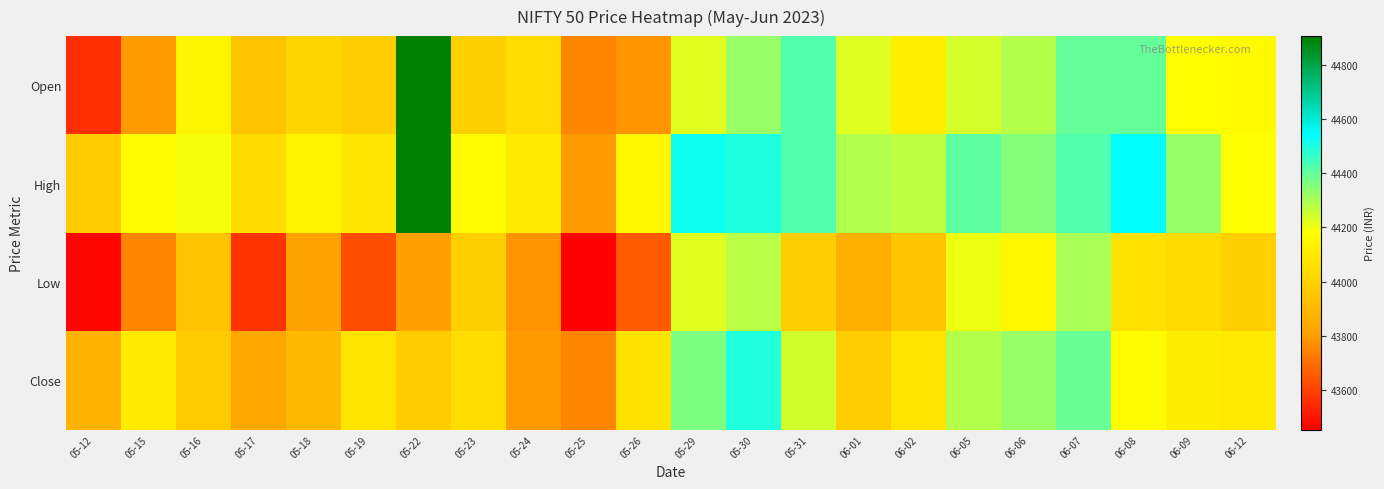

Reading left to right, transcribe all the data shown in this chart.

Open: 05-12=43559.2	05-15=43799.0	05-16=44134.9	05-17=43946.8	05-18=44010.1	05-19=43984.9	05-22=44905.0	05-23=43991.6	05-24=44048.0	05-25=43750.1	05-26=43784.9	05-29=44225.0	05-30=44325.0	05-31=44425.0	06-01=44226.0	06-02=44115.0	06-05=44242.0	06-06=44282.0	06-07=44400.0	06-08=44399.0	06-09=44178.2	06-12=44160.0
High: 05-12=43972.8	05-15=44169.7	05-16=44194.0	05-17=44039.9	05-18=44134.1	05-19=44080.0	05-22=44905.0	05-23=44168.0	05-24=44100.8	05-25=43796.2	05-26=44149.0	05-29=44525.0	05-30=44496.5	05-31=44425.0	06-01=44290.0	06-02=44271.4	06-05=44411.0	06-06=44349.9	06-07=44424.8	06-08=44545.5	06-09=44325.9	06-12=44174.6
Low: 05-12=43467.5	05-15=43749.1	05-16=43938.0	05-17=43571.9	05-18=43814.6	05-19=43630.0	05-22=43808.0	05-23=43991.6	05-24=43780.0	05-25=43455.0	05-26=43658.0	05-29=44225.0	05-30=44280.1	05-31=43986.2	06-01=43861.0	06-02=43950.0	06-05=44202.7	06-06=44149.9	06-07=44300.0	06-08=44069.7	06-09=44042.4	06-12=43991.6
Close: 05-12=43875.0	05-15=44100.0	05-16=43970.0	05-17=43834.2	05-18=43900.4	05-19=44075.0	05-22=43979.9	05-23=44048.0	05-24=43795.0	05-25=43752.0	05-26=44070.0	05-29=44365.0	05-30=44496.4	05-31=44246.3	06-01=43984.4	06-02=44074.9	06-05=44282.0	06-06=44326.0	06-07=44389.6	06-08=44163.7	06-09=44110.1	06-12=44094.9